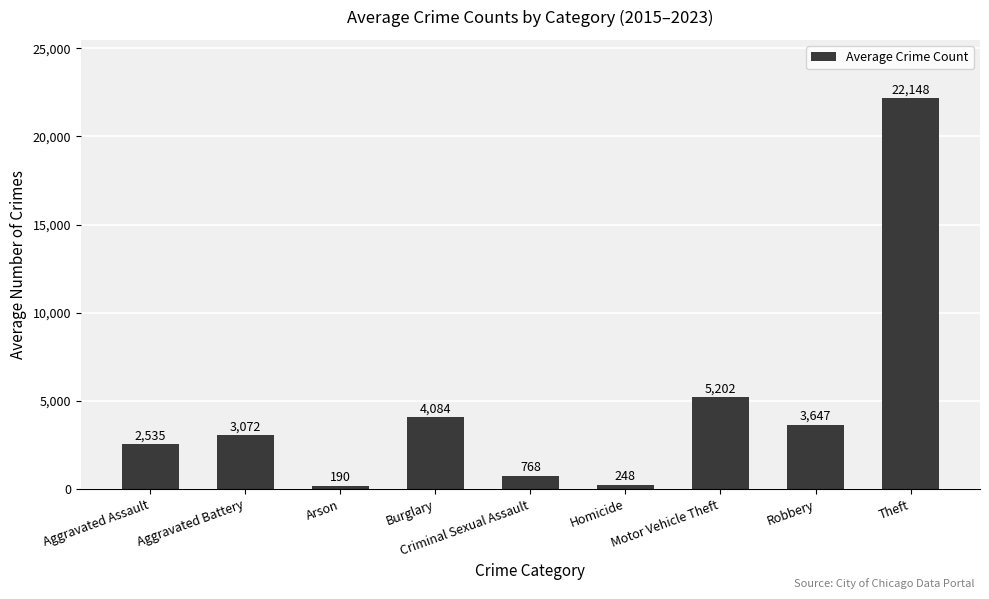

List the labels in order of value, smallest first.

Arson, Homicide, Criminal Sexual Assault, Aggravated Assault, Aggravated Battery, Robbery, Burglary, Motor Vehicle Theft, Theft